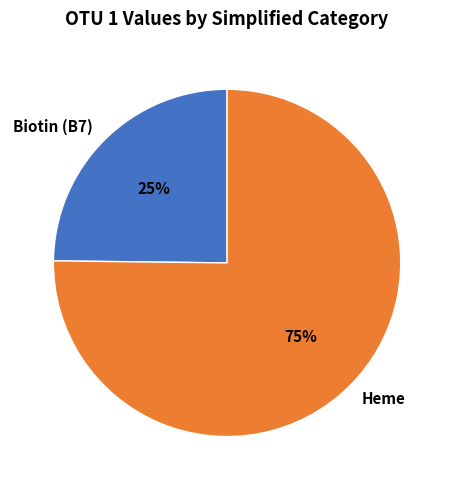

True or false: Heme accounts for 75% of the total.

True